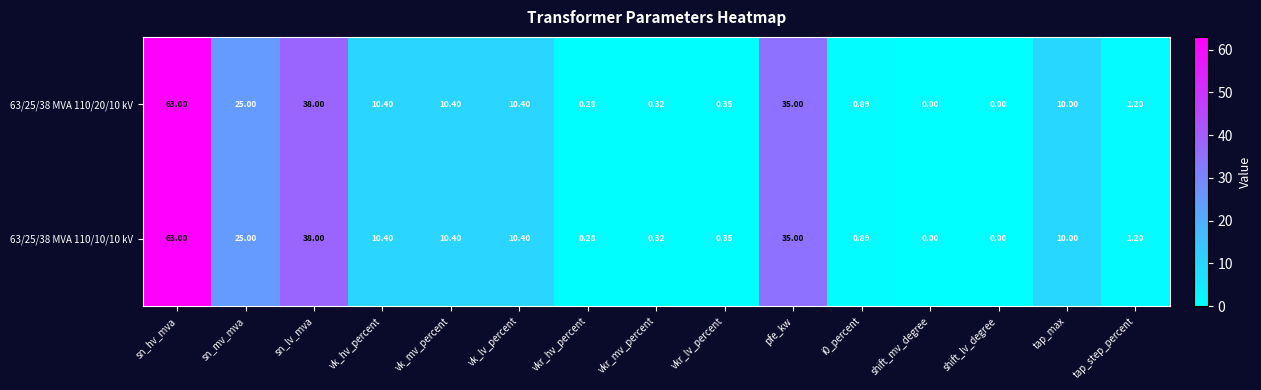

At which category is the sum across all series the highest?

sn_hv_mva